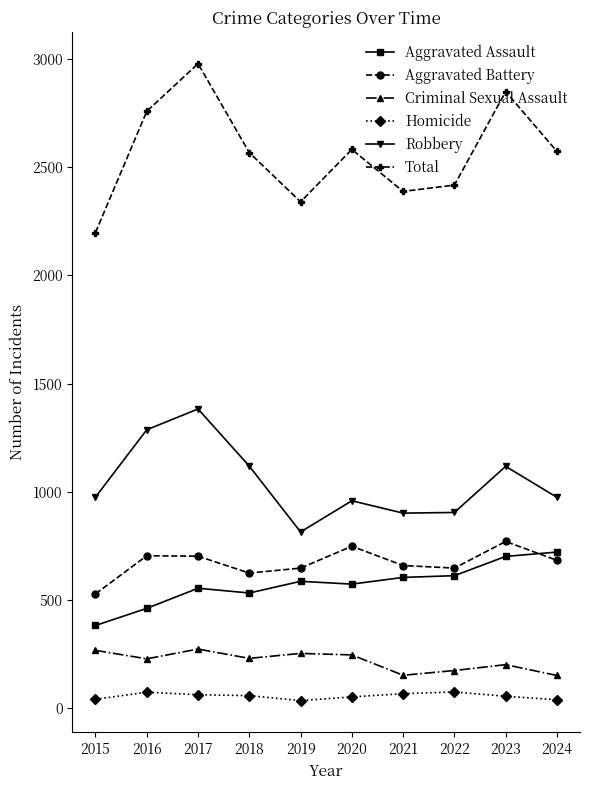

In Aggravated Battery, how many points are lower than both neighbors (excluding endpoints)?

2